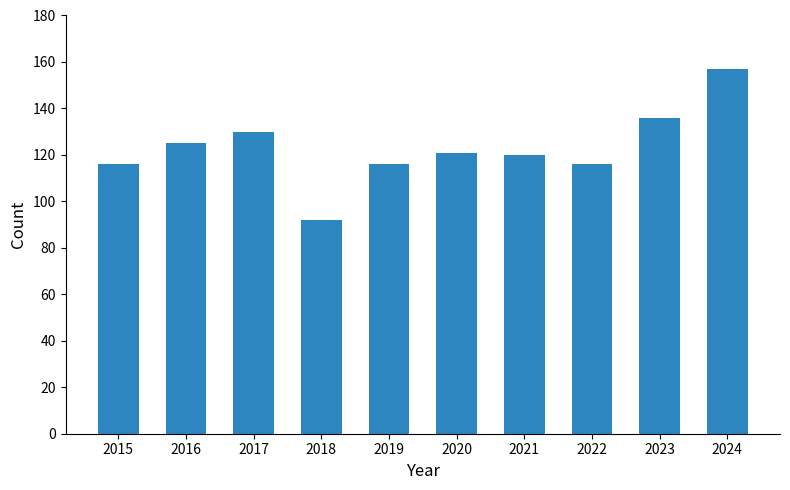

What is the sum of all values?

1229